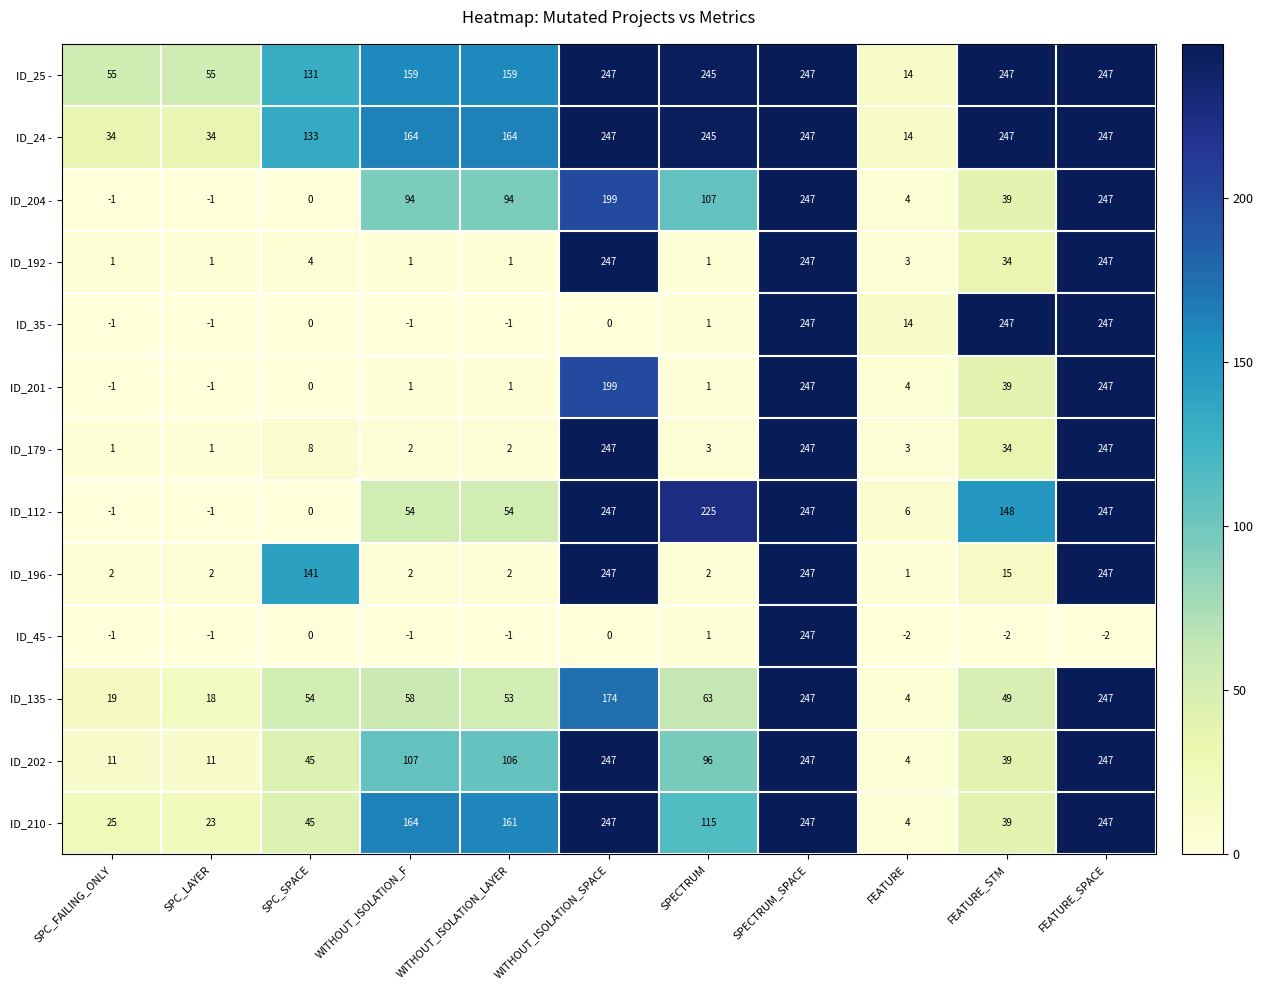

Which series has the largest total across all categories?

ID_25 -